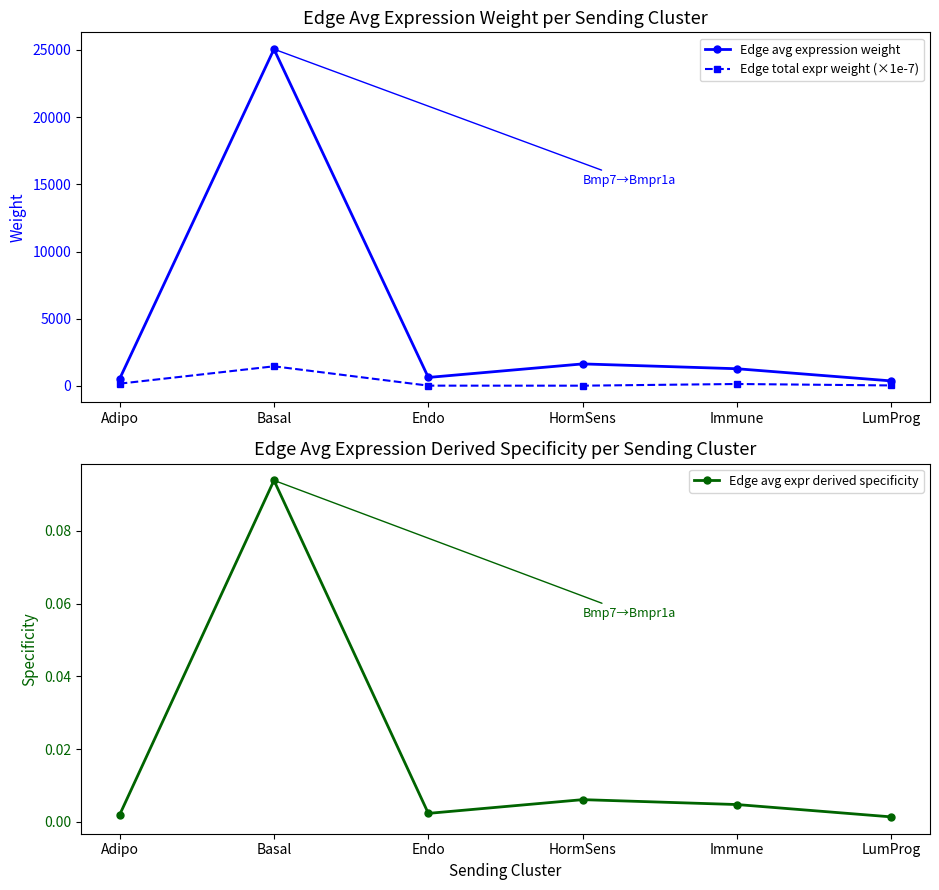

Where is the first local maximum for Edge avg expr derived specificity?

Basal